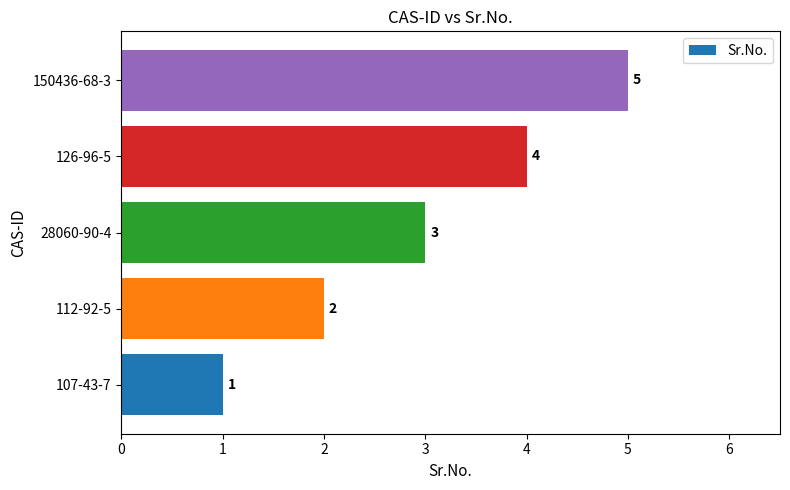

At which label is the value closest to 3?

28060-90-4